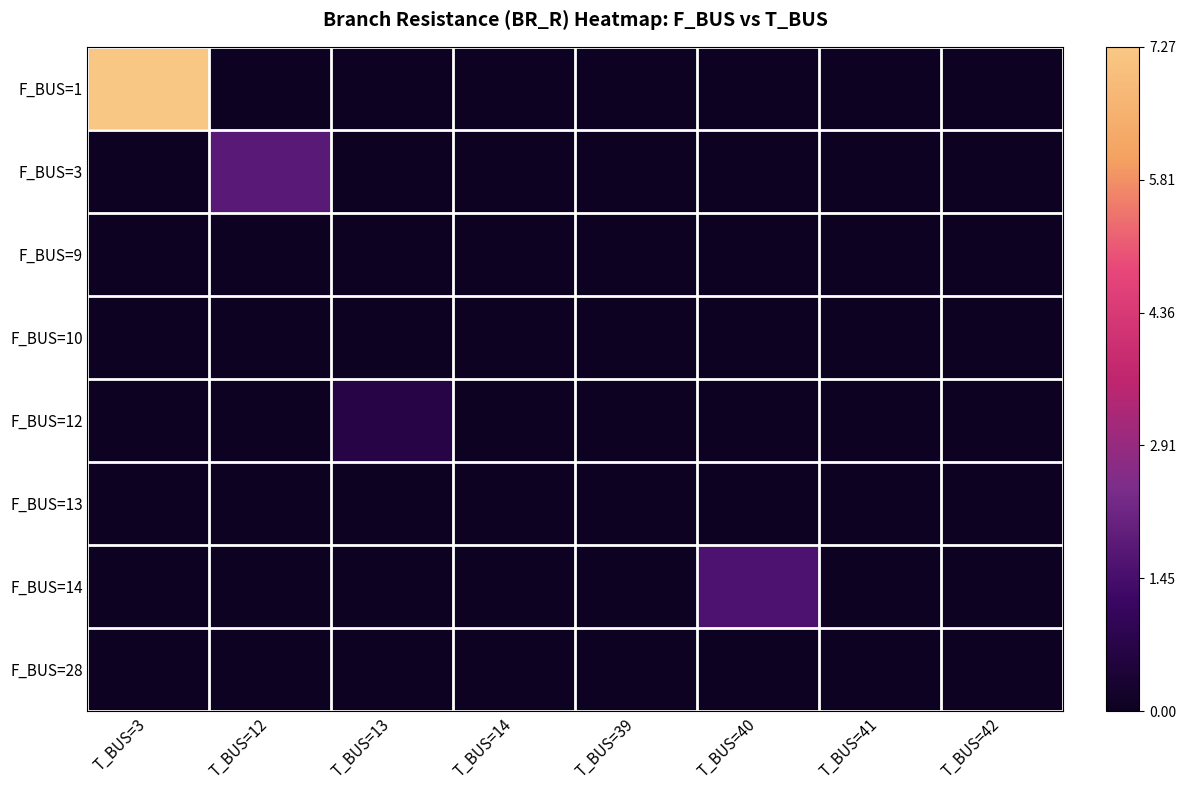

Reading left to right, extract all data points from this chart.

row_0: T_BUS=3=7.3	T_BUS=12=0.0	T_BUS=13=0.0	T_BUS=14=0.0	T_BUS=39=0.0	T_BUS=40=0.0	T_BUS=41=0.0	T_BUS=42=0.0
row_1: T_BUS=3=0.0	T_BUS=12=1.8	T_BUS=13=0.0	T_BUS=14=0.0	T_BUS=39=0.0	T_BUS=40=0.0	T_BUS=41=0.0	T_BUS=42=0.0
row_2: T_BUS=3=0.0	T_BUS=12=0.0	T_BUS=13=0.0	T_BUS=14=0.0	T_BUS=39=0.0	T_BUS=40=0.0	T_BUS=41=0.0	T_BUS=42=0.0
row_3: T_BUS=3=0.0	T_BUS=12=0.0	T_BUS=13=0.0	T_BUS=14=0.0	T_BUS=39=0.0	T_BUS=40=0.0	T_BUS=41=0.0	T_BUS=42=0.0
row_4: T_BUS=3=0.0	T_BUS=12=0.0	T_BUS=13=0.7	T_BUS=14=0.0	T_BUS=39=0.0	T_BUS=40=0.0	T_BUS=41=0.0	T_BUS=42=0.0
row_5: T_BUS=3=0.0	T_BUS=12=0.0	T_BUS=13=0.0	T_BUS=14=0.0	T_BUS=39=0.0	T_BUS=40=0.0	T_BUS=41=0.0	T_BUS=42=0.0
row_6: T_BUS=3=0.0	T_BUS=12=0.0	T_BUS=13=0.0	T_BUS=14=0.0	T_BUS=39=0.0	T_BUS=40=1.6	T_BUS=41=0.0	T_BUS=42=0.0
row_7: T_BUS=3=0.0	T_BUS=12=0.0	T_BUS=13=0.0	T_BUS=14=0.0	T_BUS=39=0.0	T_BUS=40=0.0	T_BUS=41=0.0	T_BUS=42=0.0